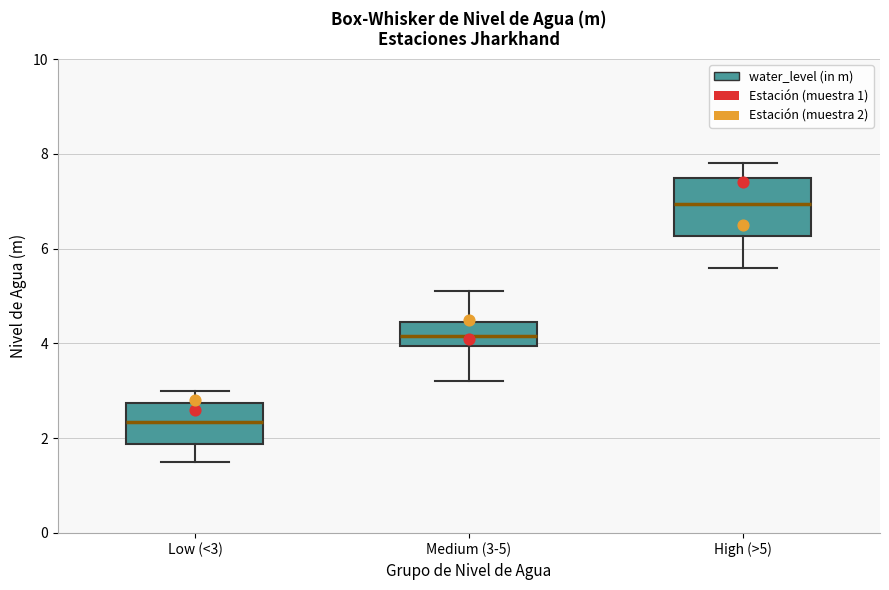

Which box has the highest median line?

High (>5)